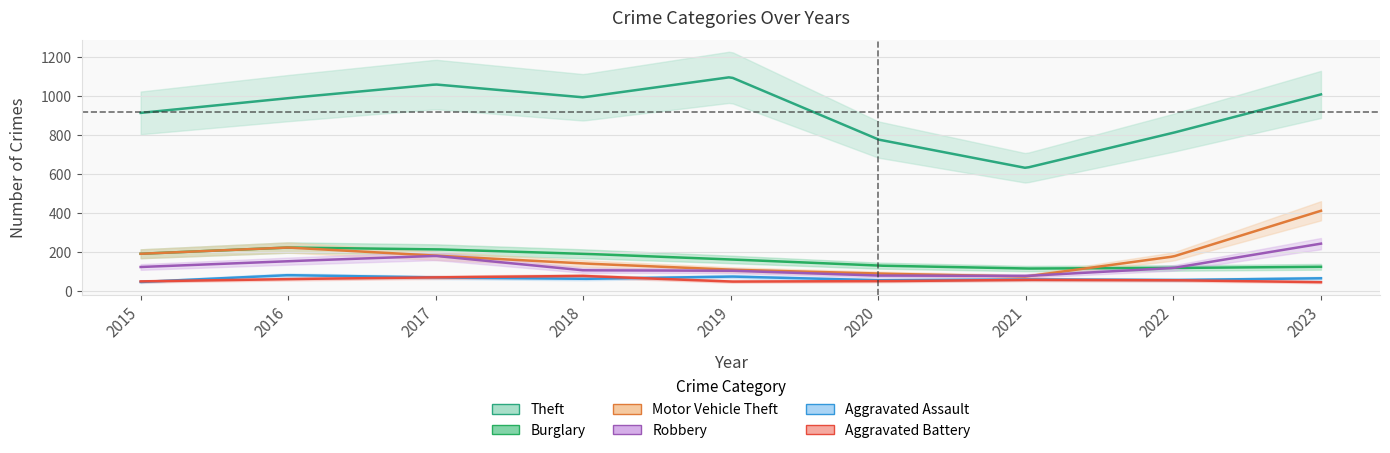

At how many categories does at least one series exceed 70?

9